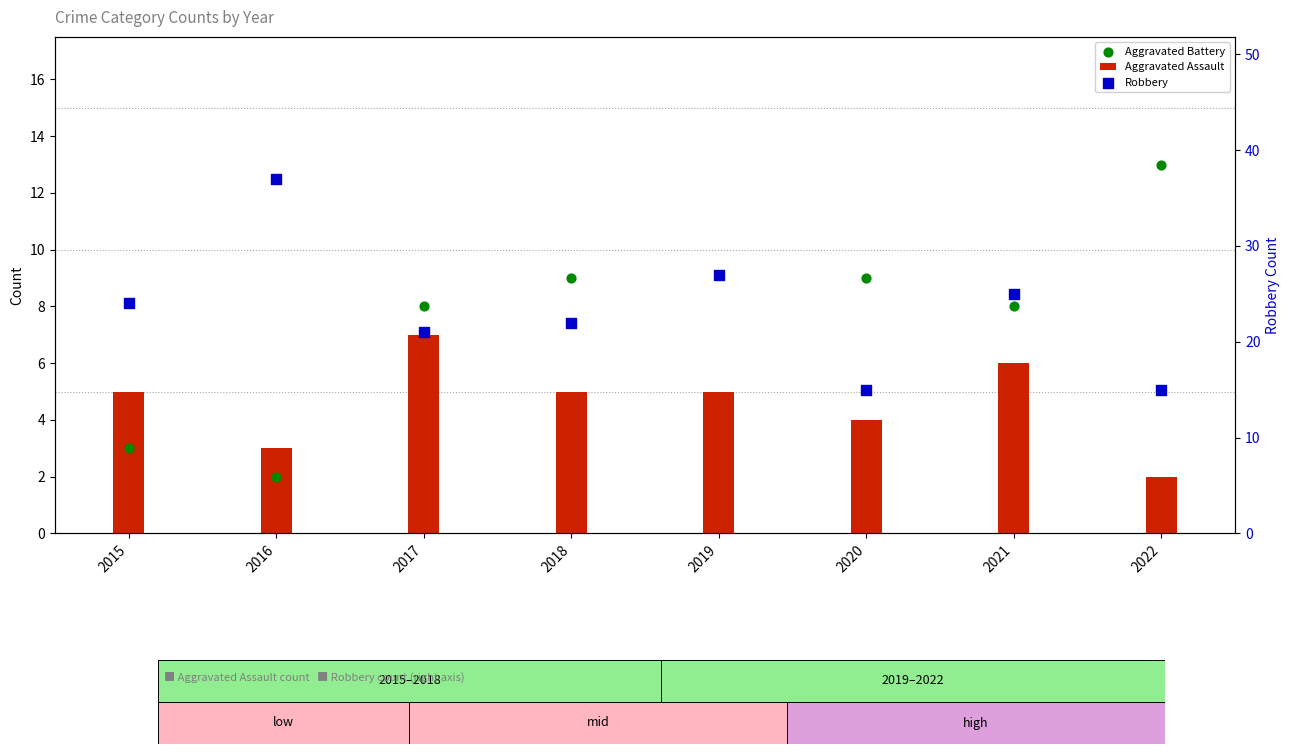

Which series has the largest total across all categories?

Robbery